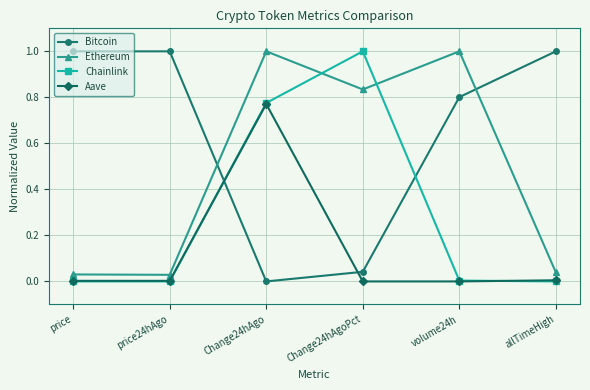

Is the value of Ethereum at volume24h greater than the value of Aave at allTimeHigh?

Yes